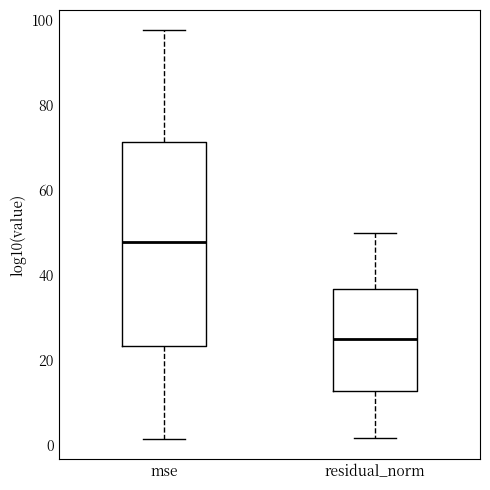

Comparing the boxes themselves (not the whiskers), which one is the tallest?

mse